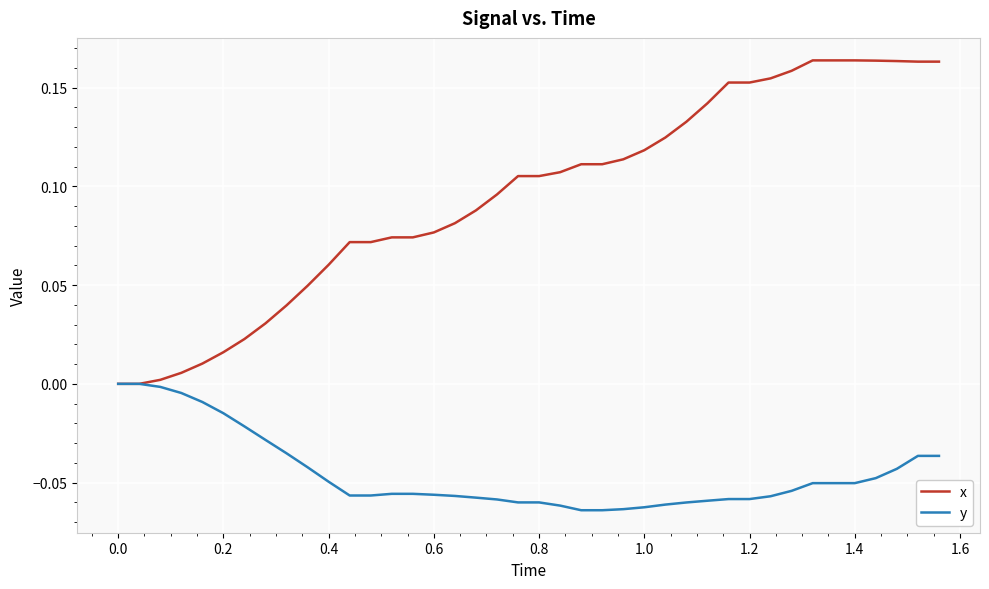

List the series in order of their overall mean, lowest first.

y, x